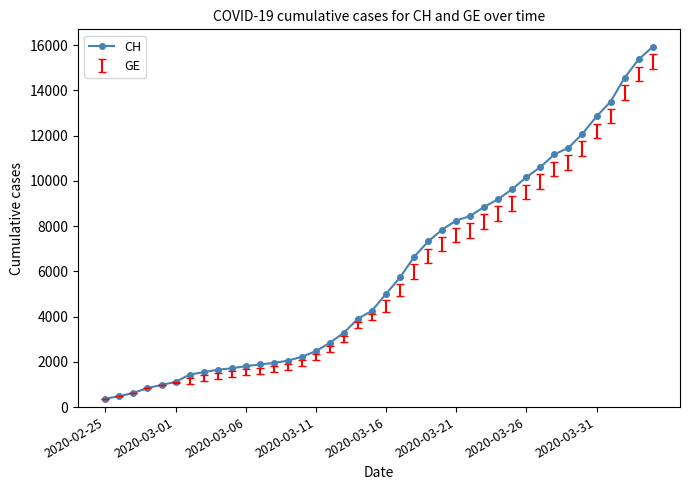

What is the smallest value displayed?

375